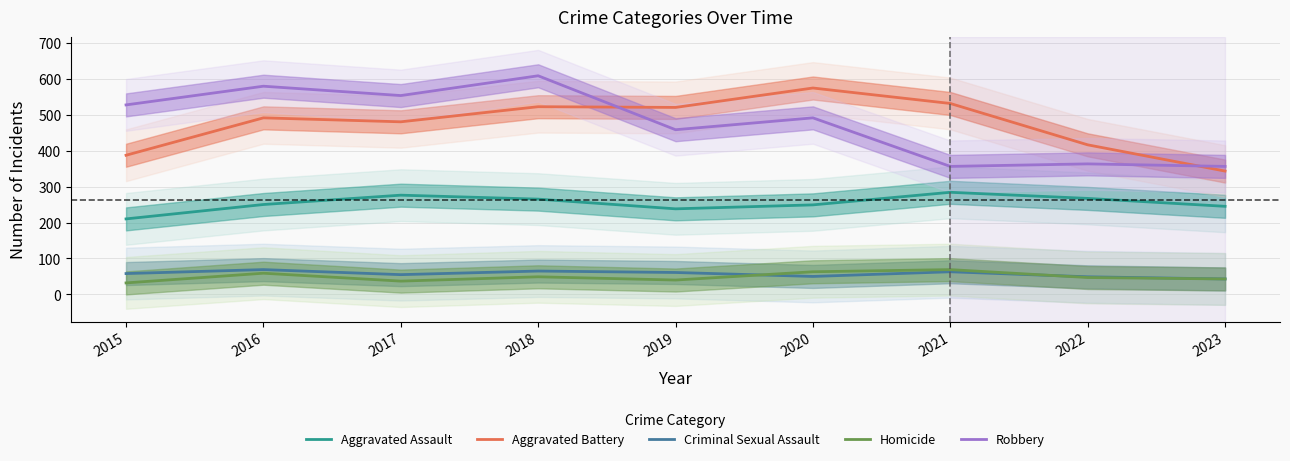

Is it true that Aggravated Assault equals 284 at 2021?

True